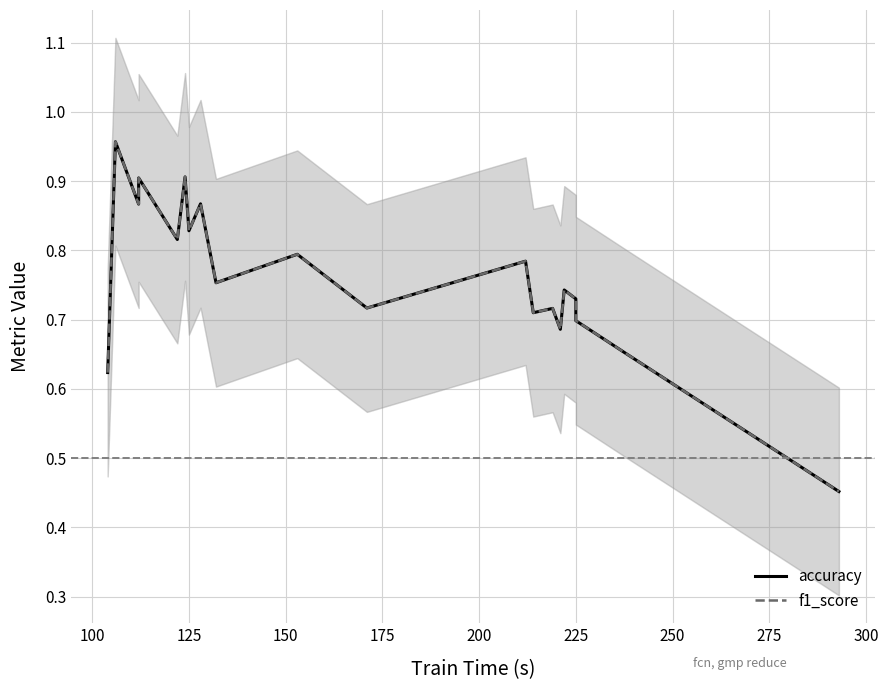

True or false: f1_score and accuracy intersect in this chart.

False